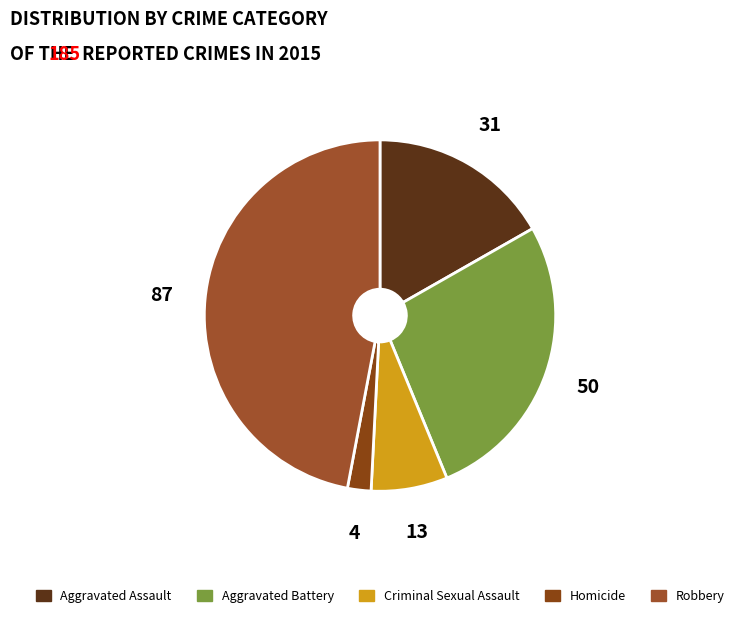

Count the number of slices in the pie.

5